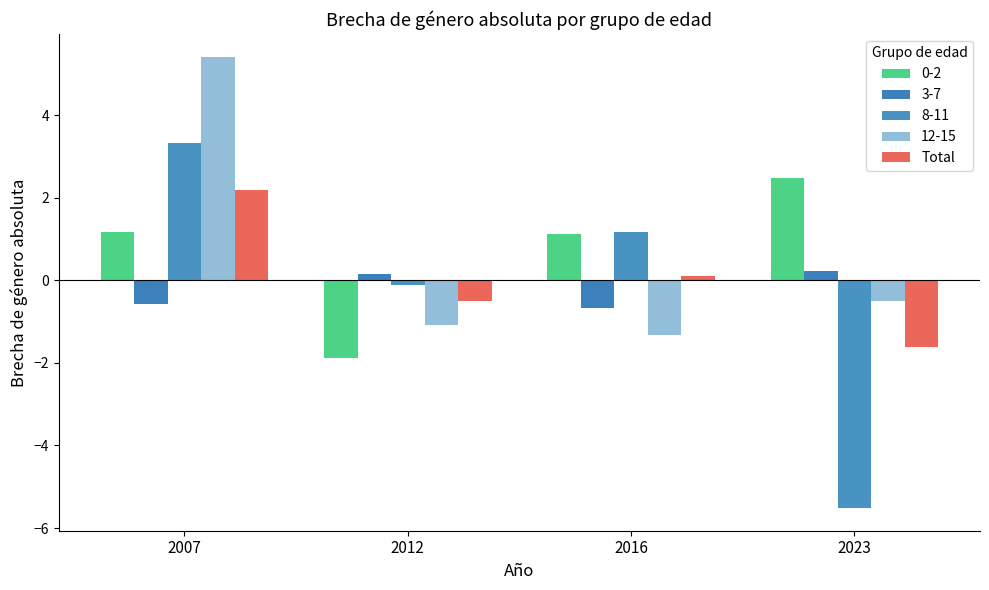

Does the chart contain stacked bars?

No